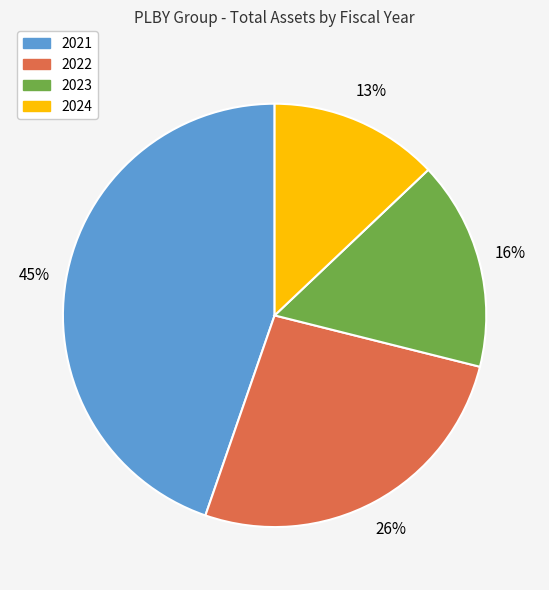

To the nearest percent, what percentage of the pie is 2022?

26%